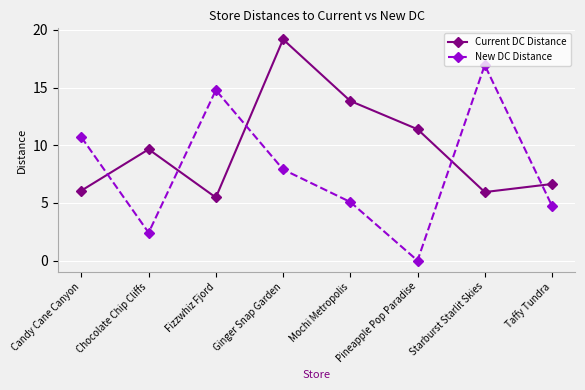

List the series in order of their overall mean, highest first.

Current DC Distance, New DC Distance